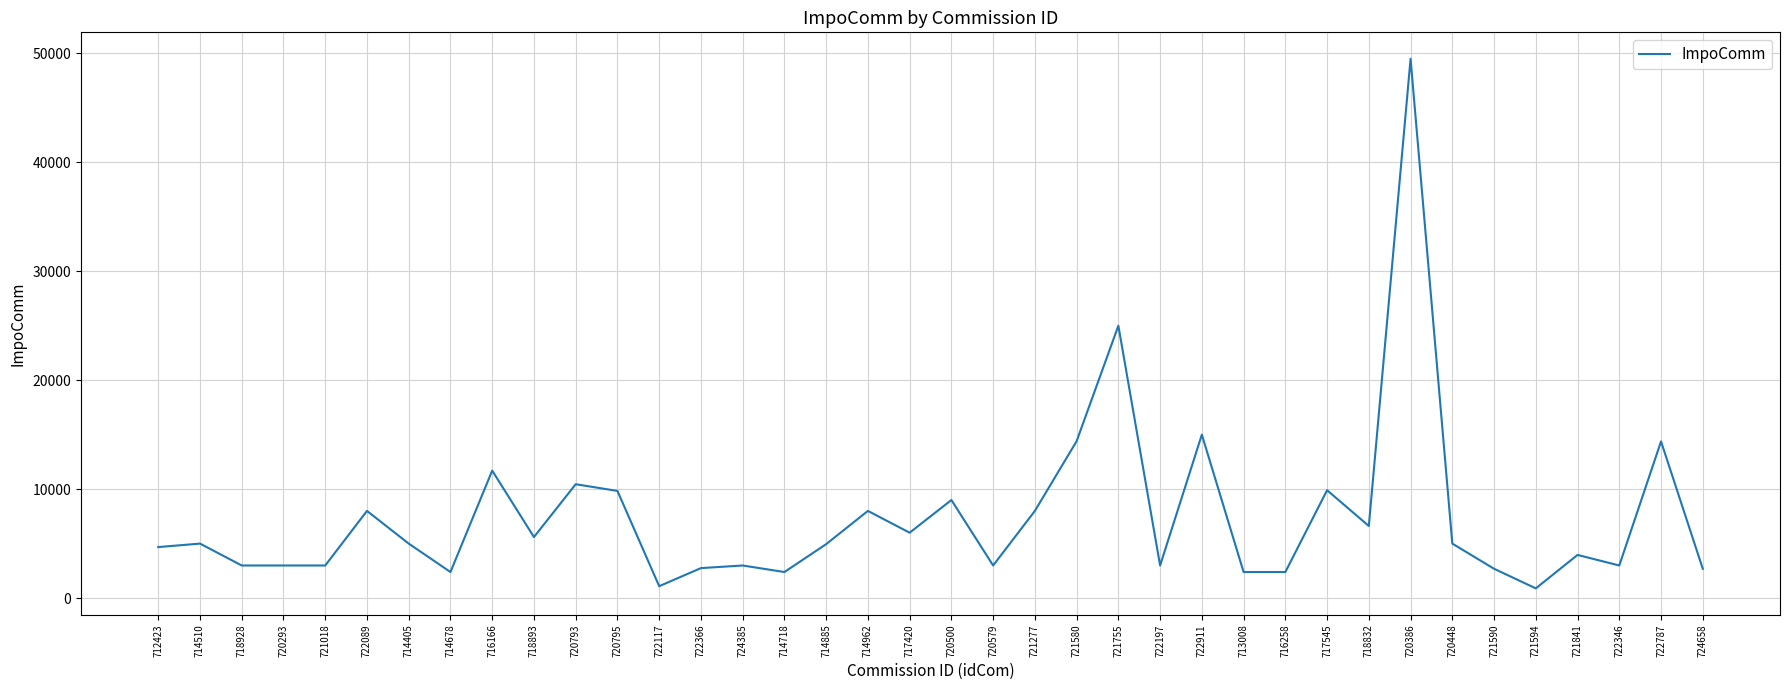

What is the sum of all values?

280570